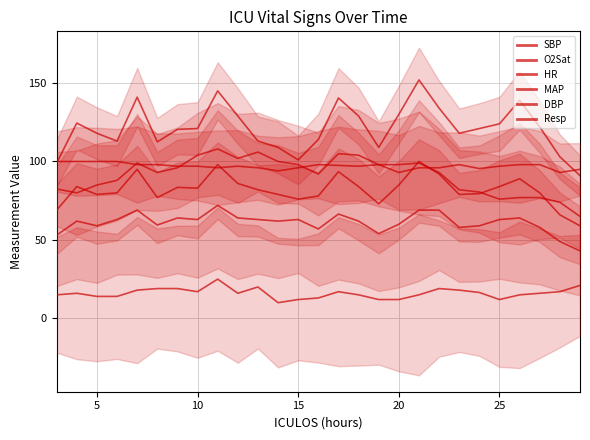

Rank the series by their maximum value, from lowest to highest.

Resp, DBP, MAP, O2Sat, HR, SBP